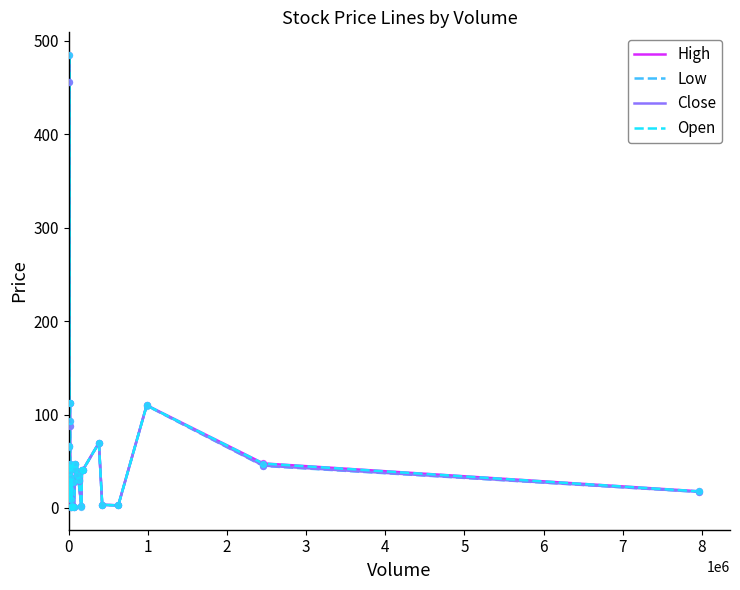

Is the value of Open at 35 greater than the value of Close at 4?

No